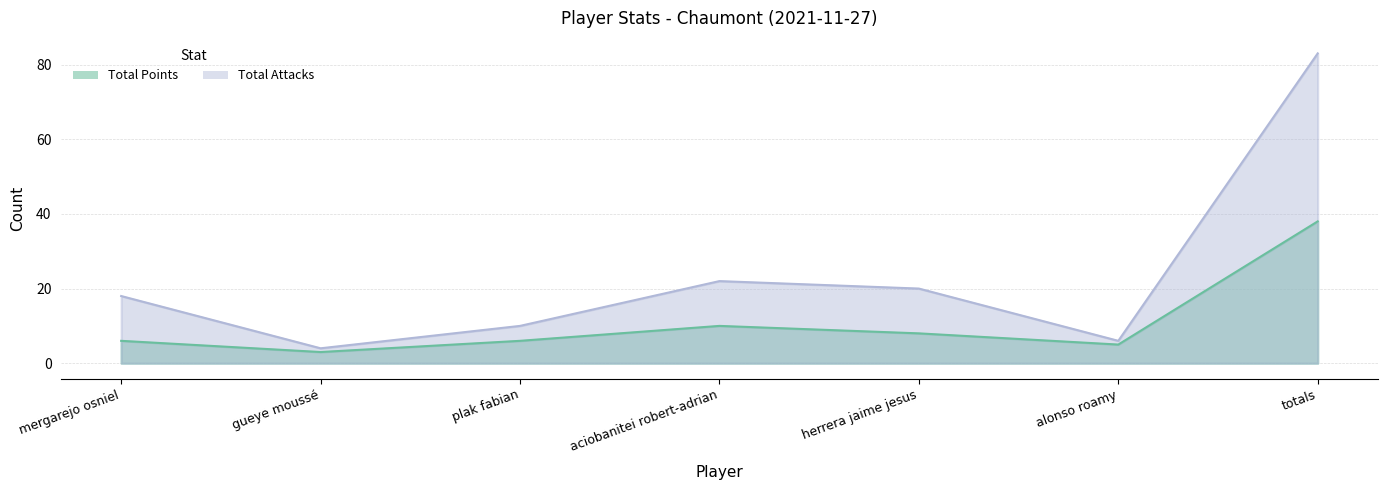

Which category has the highest value across all series?

totals